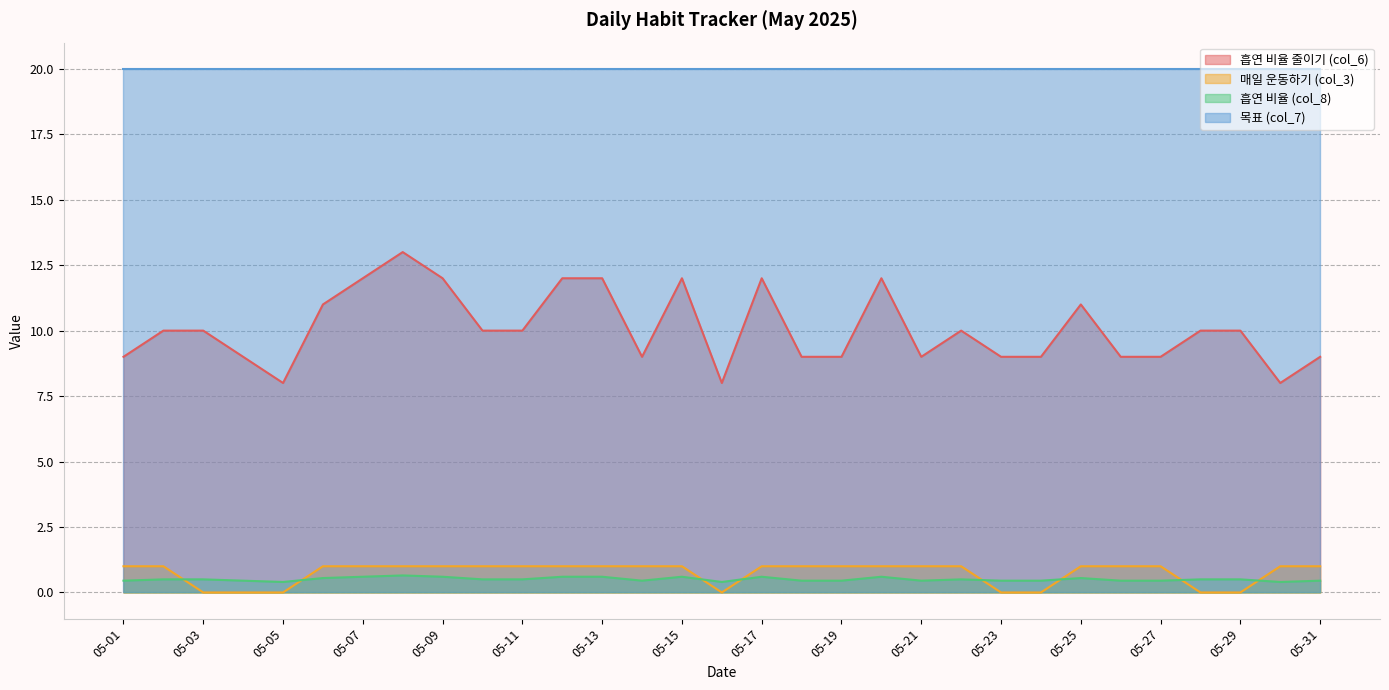

True or false: 흡연 비율 (col_8) has a value of 0.8 at 05-09.

False